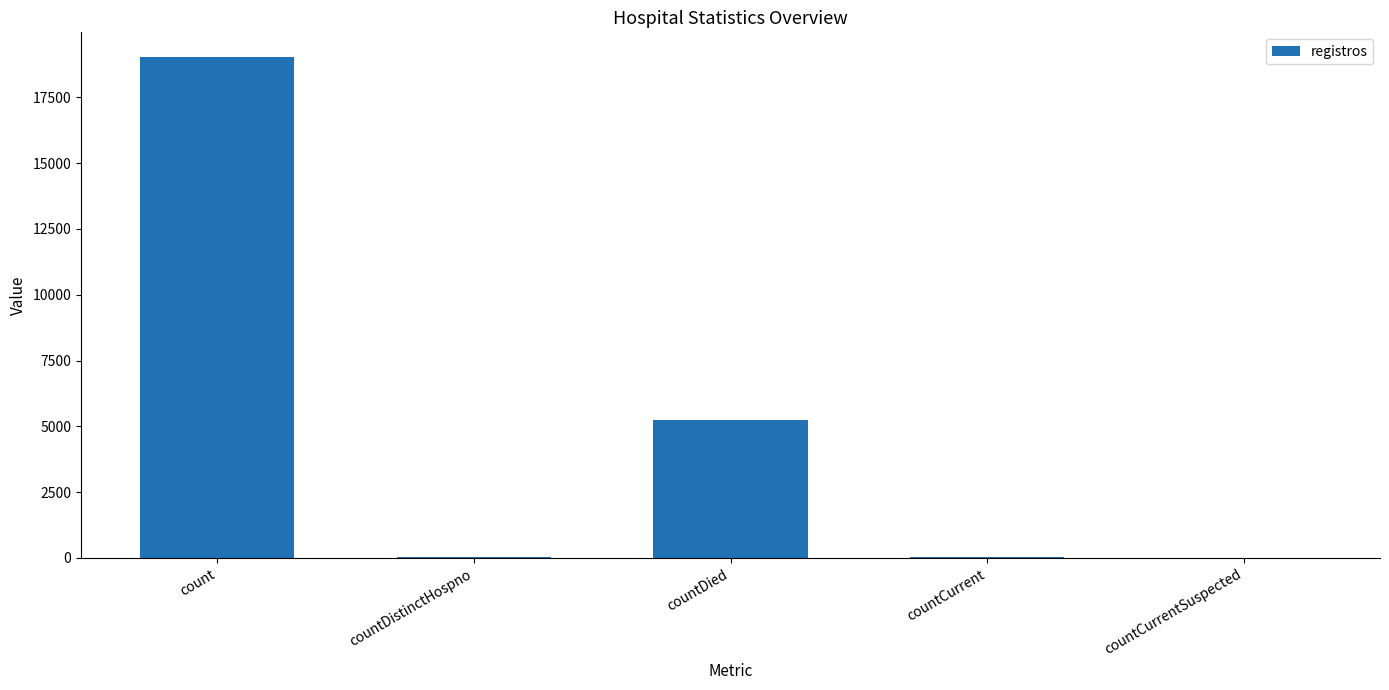

Is it true that the value at countDied is 5251?

True